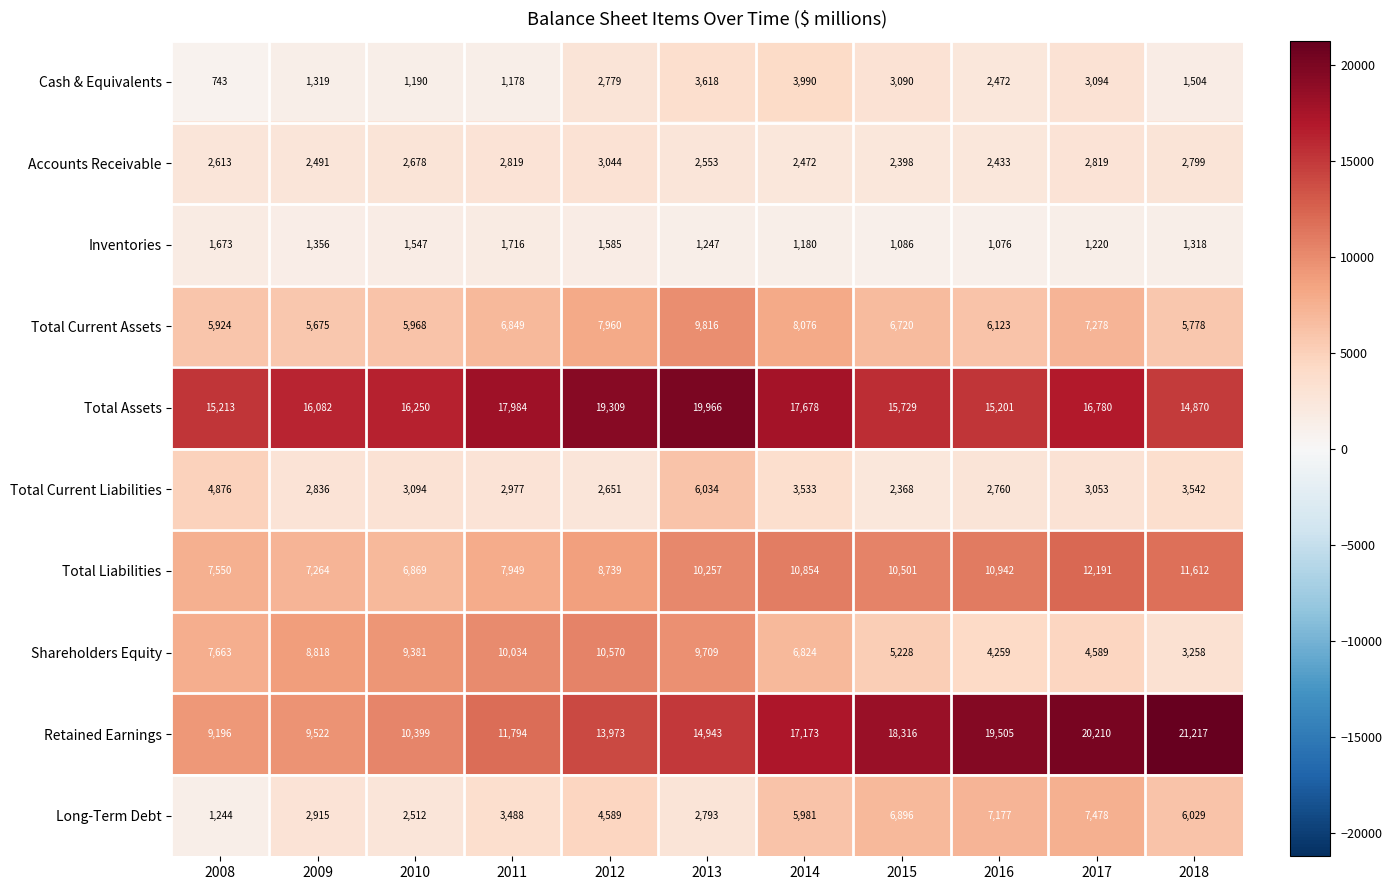

Which series has the largest range (max minus min)?

Retained Earnings